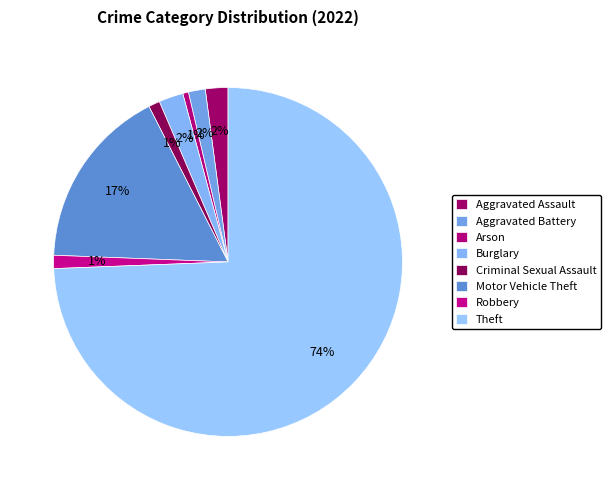

Which category accounts for the majority?

Theft